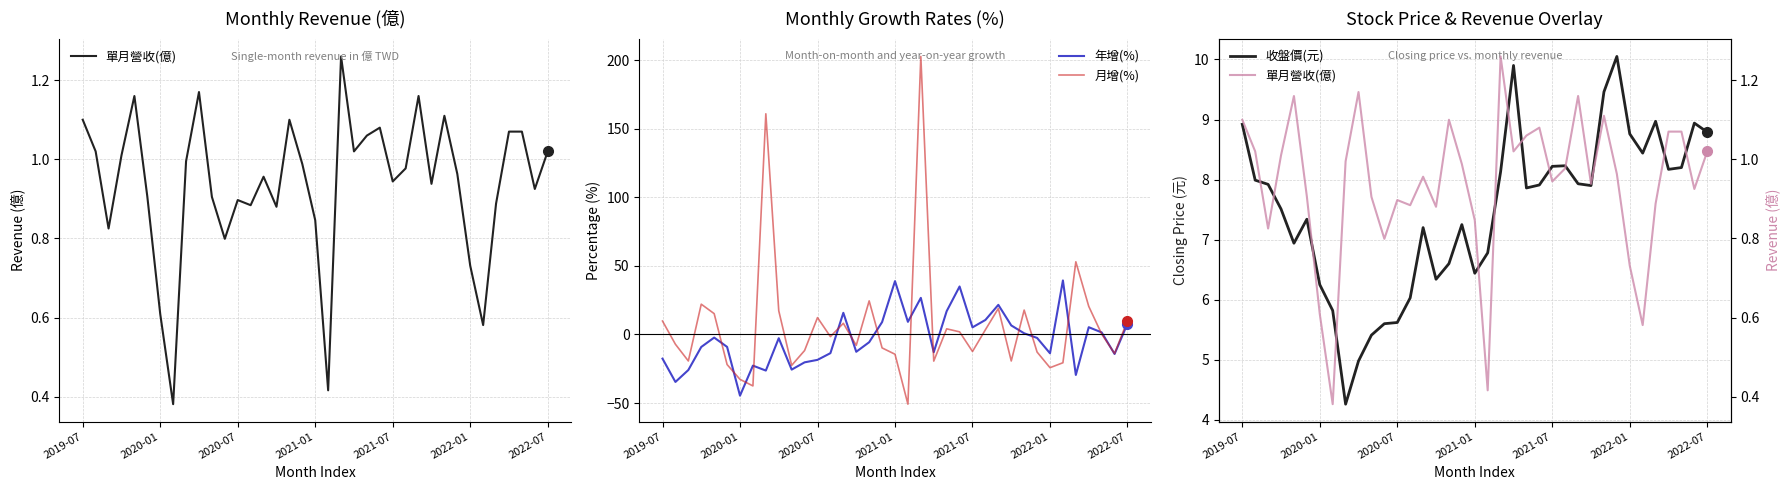

What are all the series names shown in the legend?

單月營收(億), 年增(%), 月增(%), 收盤價(元)